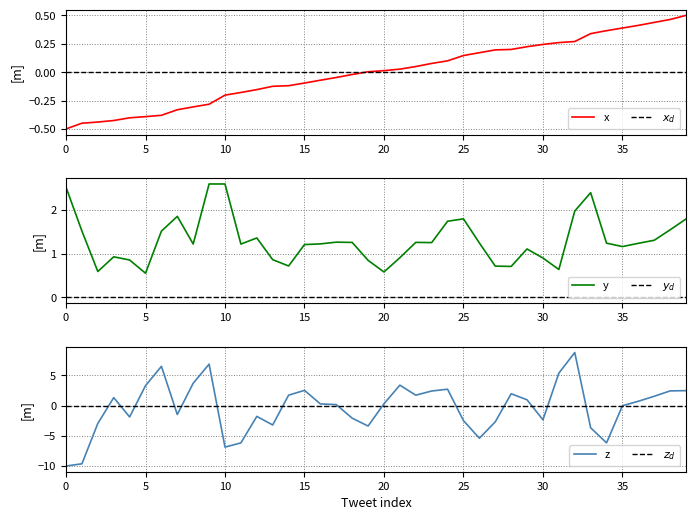

Does the chart have visible grid lines?

Yes